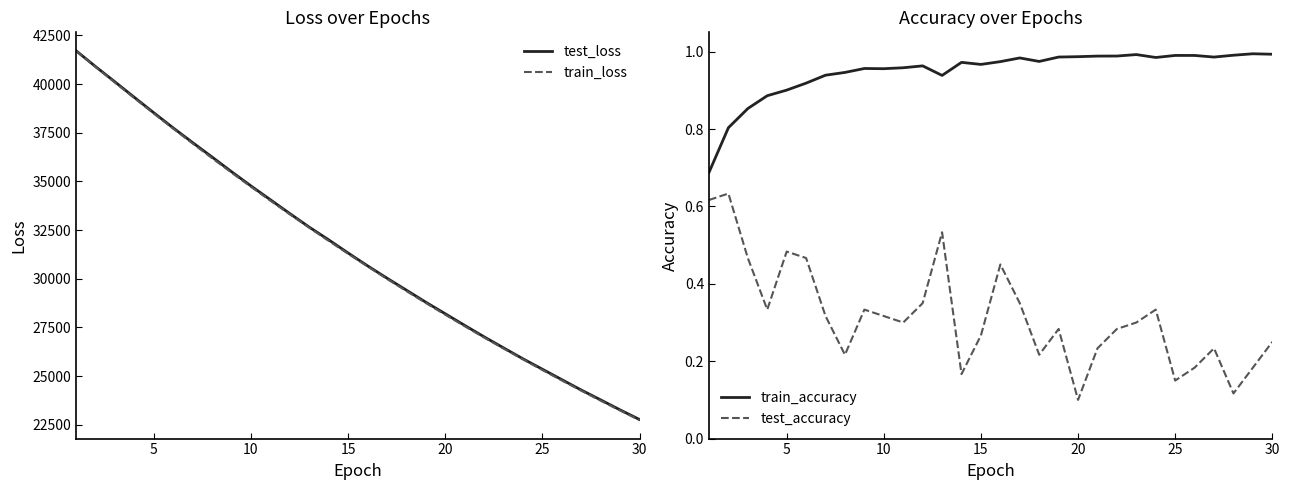

True or false: train_accuracy and train_loss cross at least once.

False